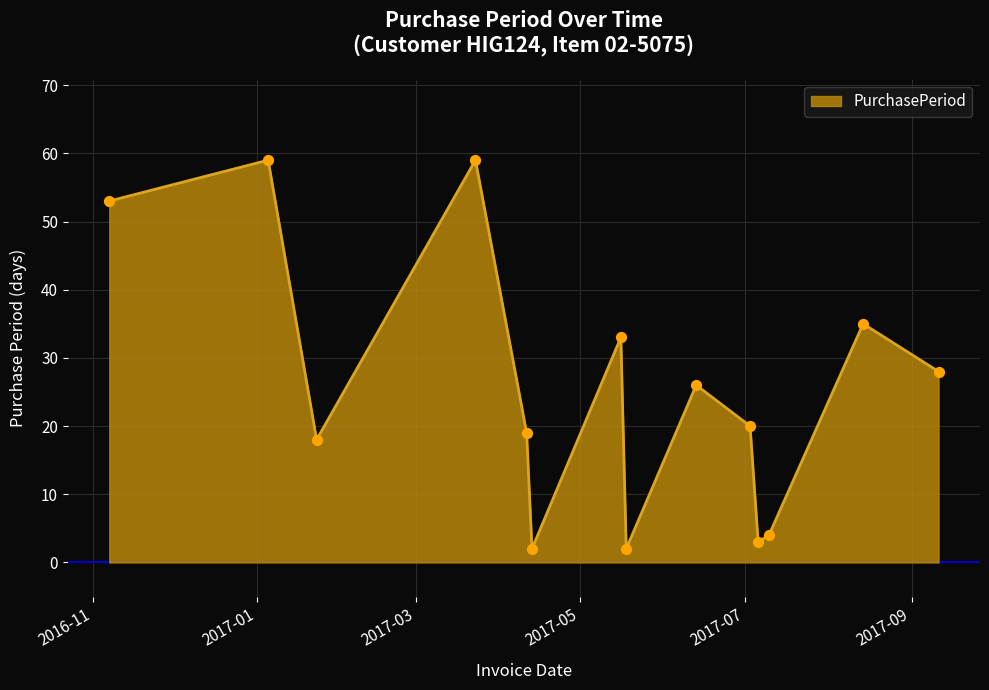

What is the greatest value displayed?

59